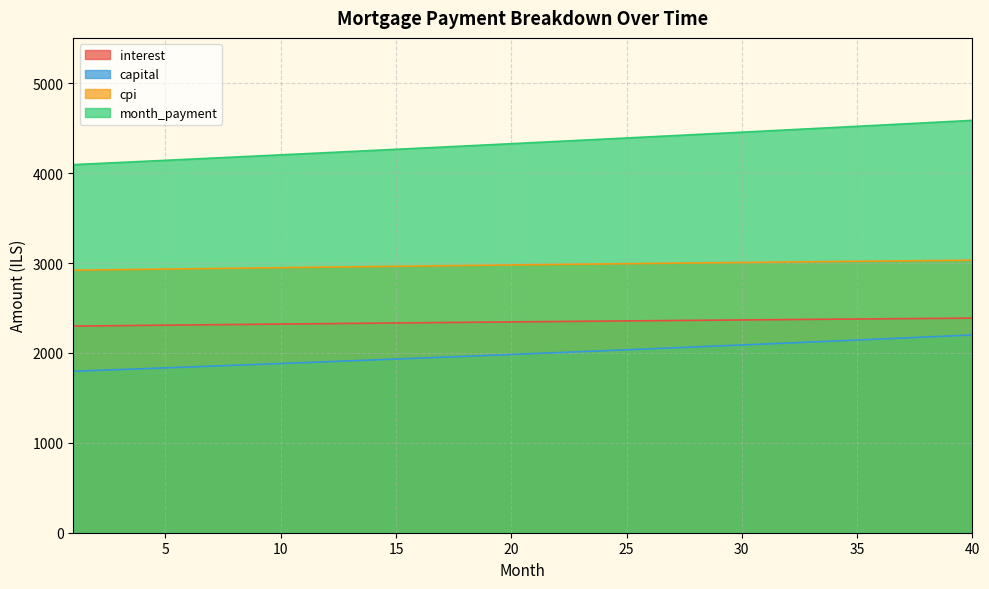

How many values in the capital series are below 1992?

20